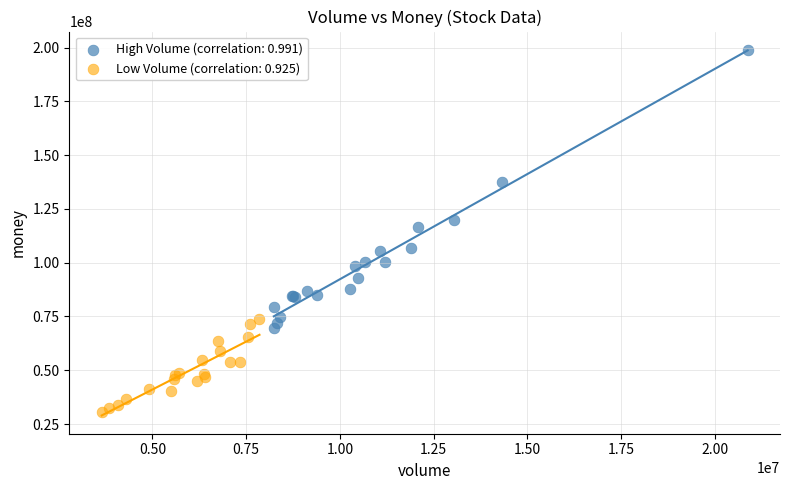

Which series has the widest spread of Y values?

High Volume (correlation: 0.991)